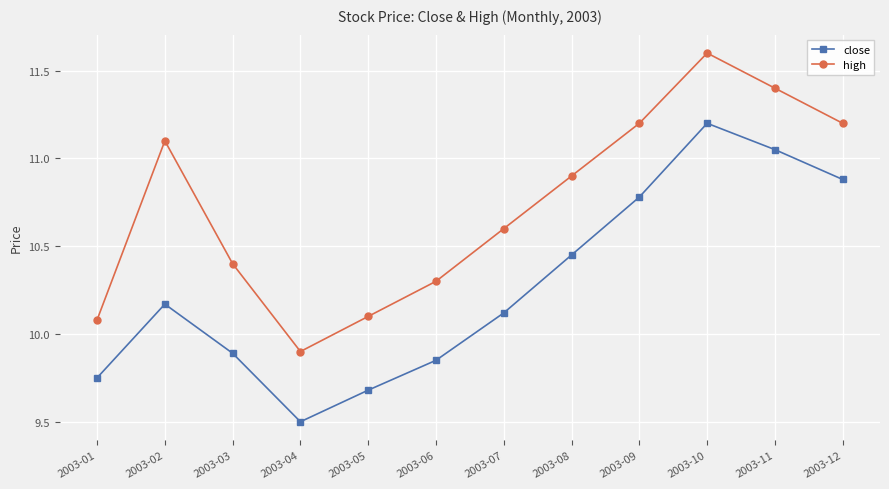

Rank the series at 2003-08 from highest to lowest value.

high, close